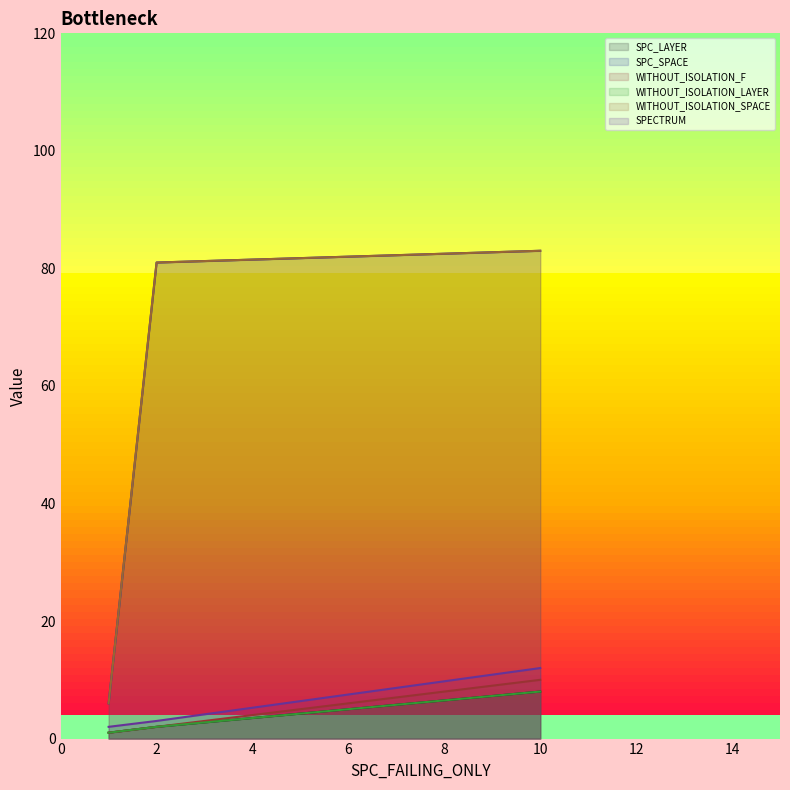

Which series has the widest spread of values?

SPC_SPACE